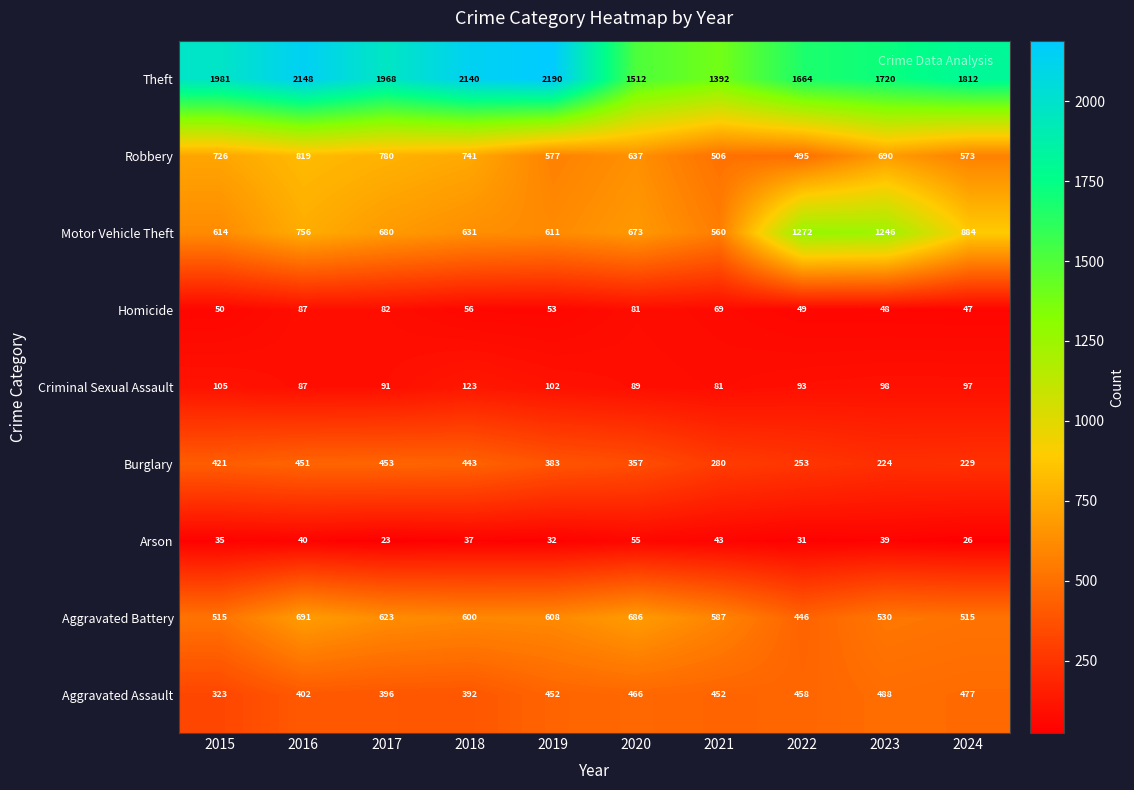

Is it true that Motor Vehicle Theft equals 367 at 2016?

False